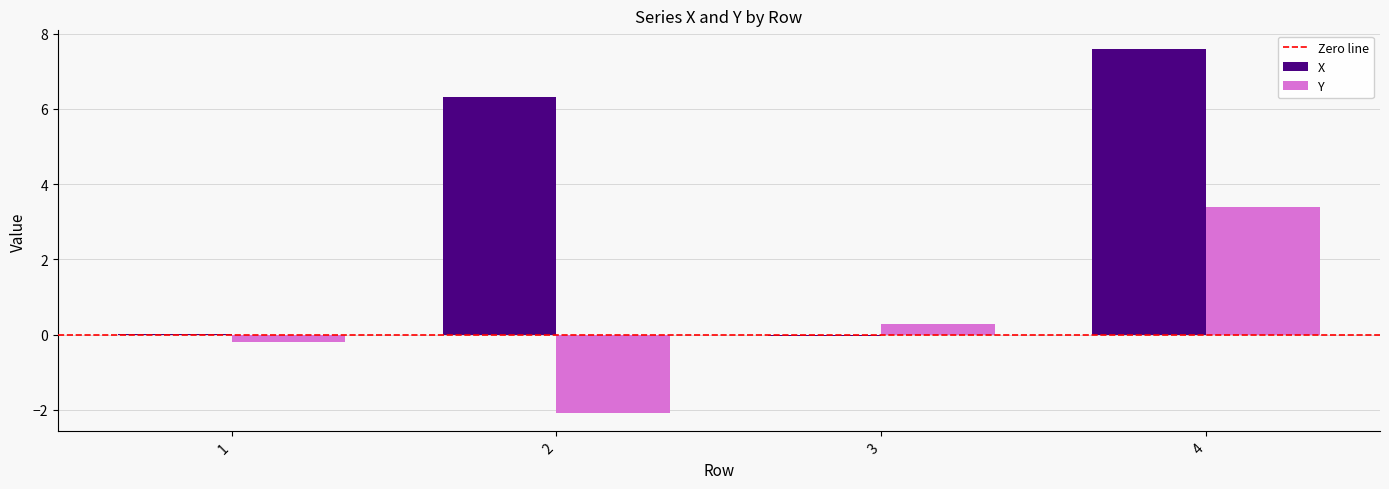

Between 2 and 4, which series saw the biggest shift?

Y